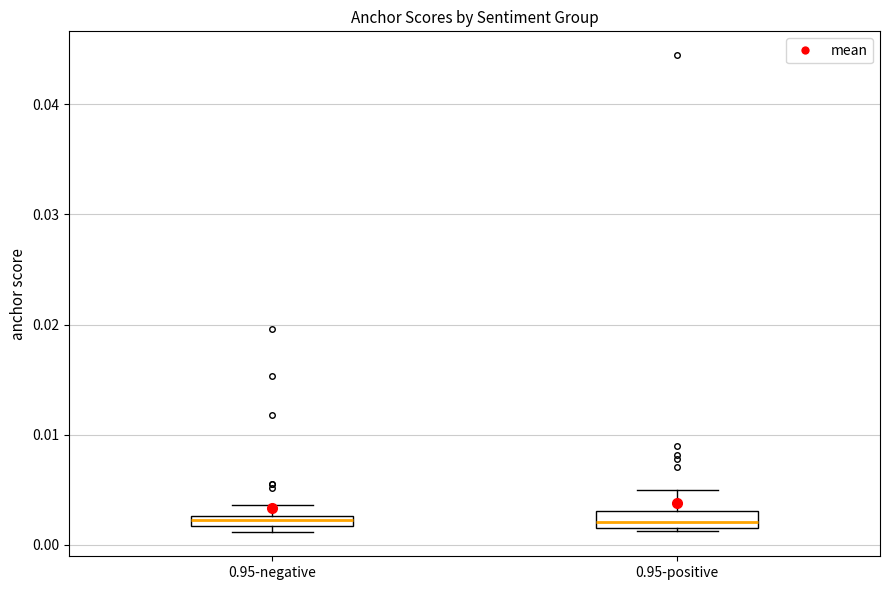

Where does the upper whisker of the box for 0.95-positive end on the y-axis? The values are not printed on the chart, so give them approximately, as read against the axis.

0.005